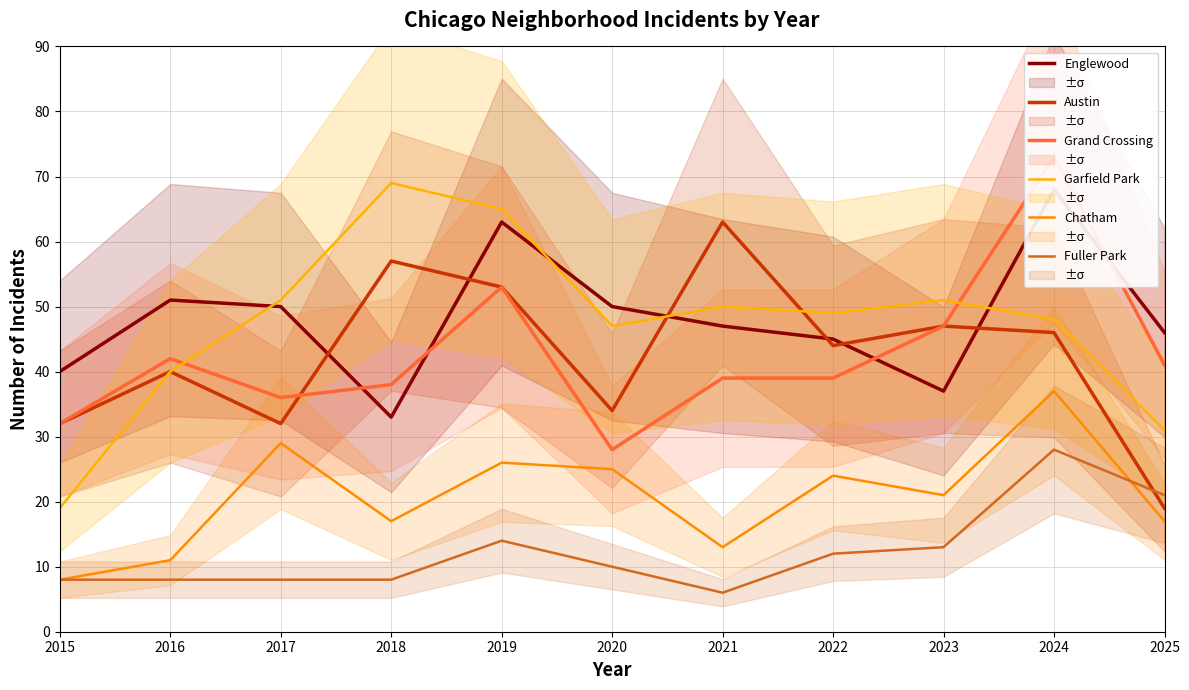

What is the difference between the maximum and second lowest values in the Fuller Park series?

20